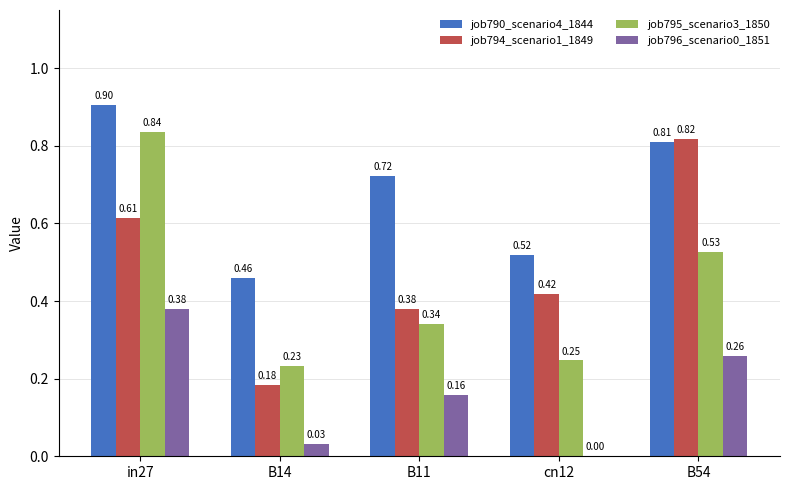

What is the greatest value displayed?

0.9